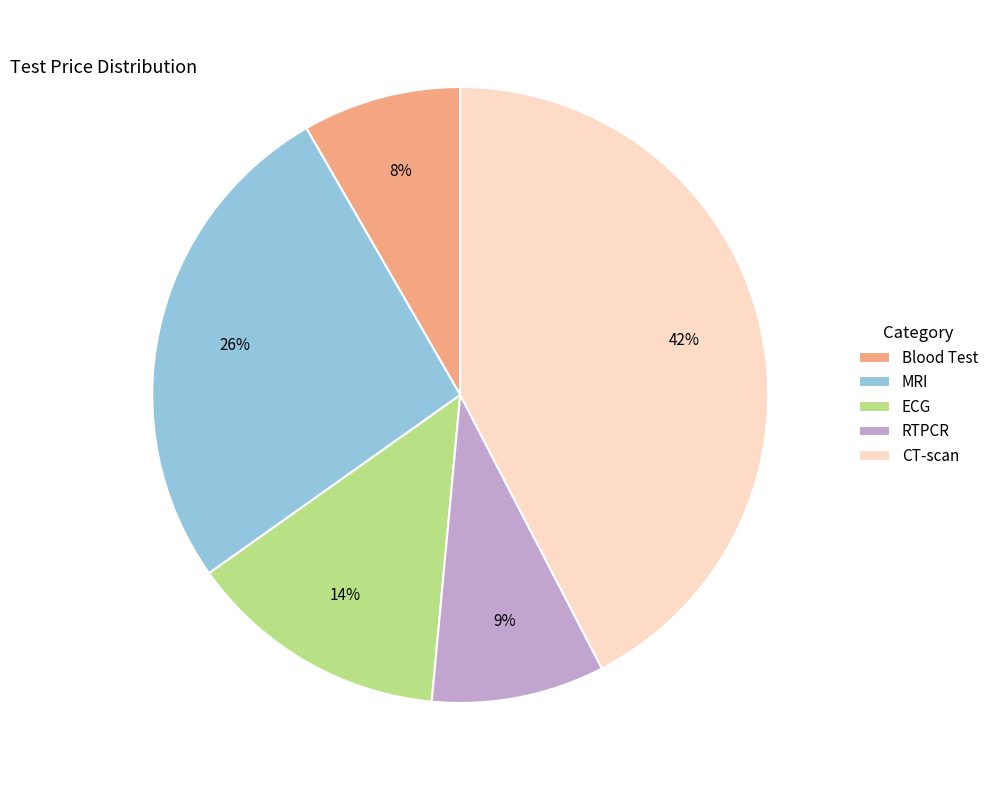

To the nearest percent, what is the average slice percentage?

20%